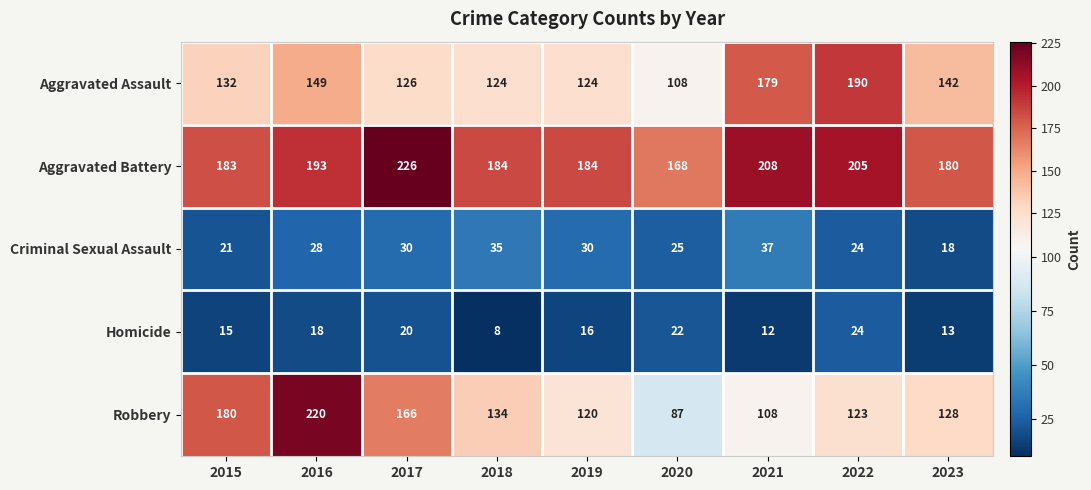

At 2016, list the series in order from largest to smallest.

Robbery, Aggravated Battery, Aggravated Assault, Criminal Sexual Assault, Homicide